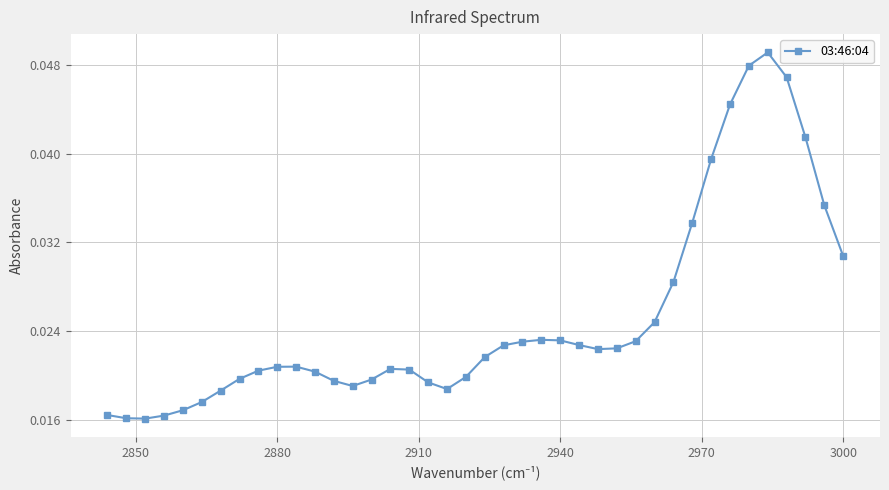

What is the sum of all values?

1.0